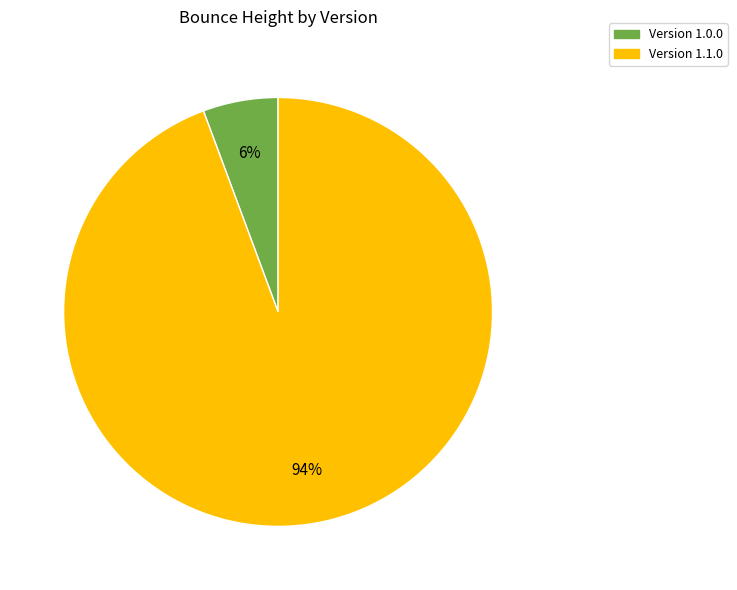

Is there a majority slice in this chart?

Yes